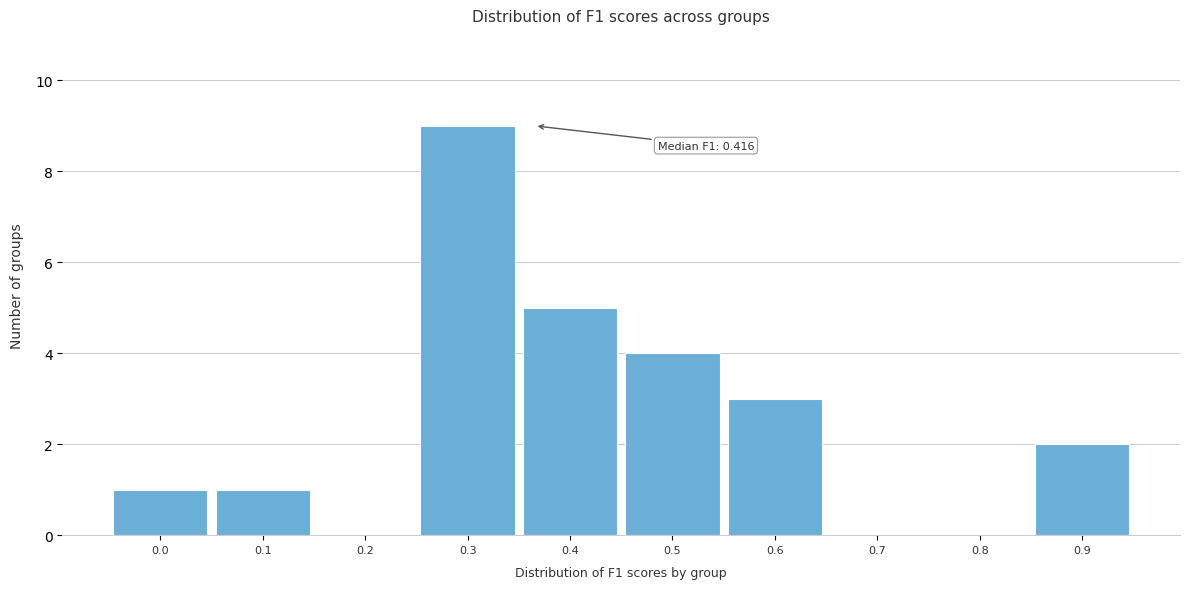

Reading left to right, list all the values displayed in this chart.

0.0=1	0.1=1	0.2=0	0.3=9	0.4=5	0.5=4	0.6=3	0.7=0	0.8=0	0.9=2